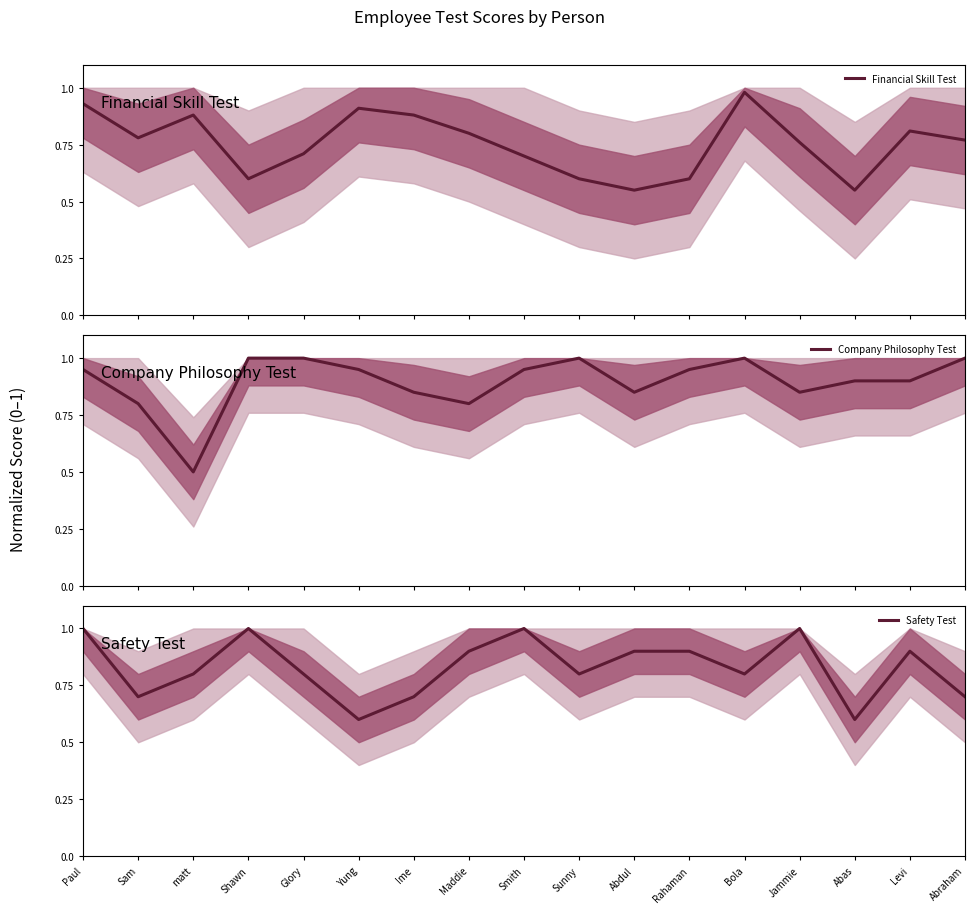

The Company Philosophy Test series shows 1.0 at Sunny. True or false?

True